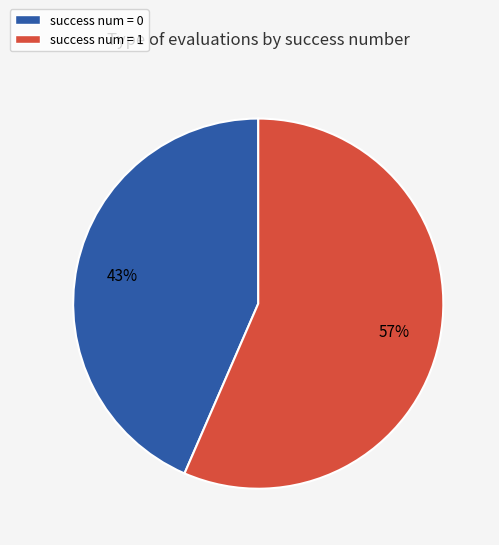

The success num = 0 slice represents 43% of the pie. True or false?

True